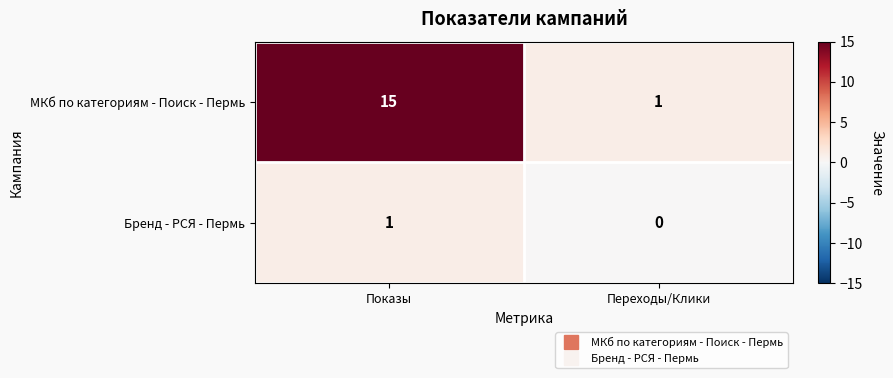

What is the sum of the МКб по категориям - Поиск - Пермь values at Переходы/Клики and Показы?

16